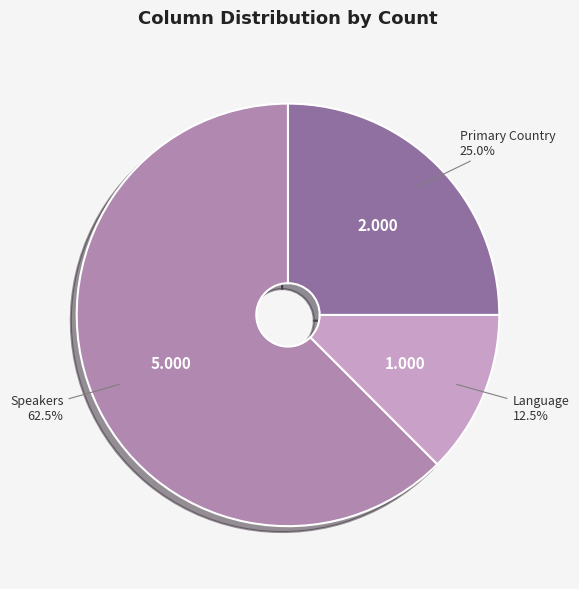

Between Speakers and Language, which is larger?

Speakers